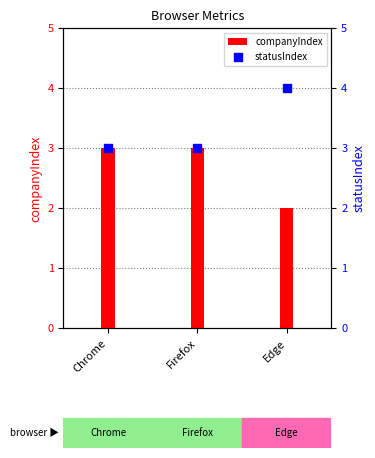

What are all the series names shown in the legend?

companyIndex, statusIndex